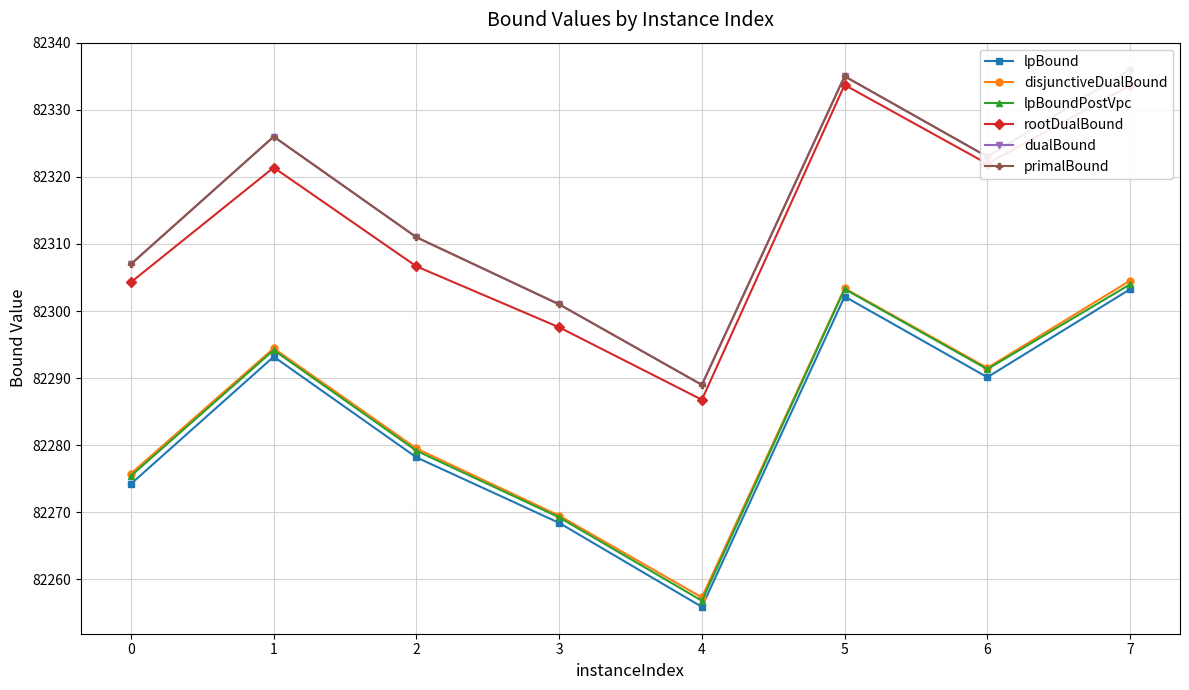

Reading left to right, what are all the values shown in this chart?

lpBound: 82274.2	82293.2	82278.2	82268.4	82255.9	82302.2	82290.1	82303.2
disjunctiveDualBound: 82275.8	82294.4	82279.5	82269.5	82257.3	82303.4	82291.5	82304.5
lpBoundPostVpc: 82275.4	82294.2	82279.2	82269.3	82256.8	82303.3	82291.3	82304.0
rootDualBound: 82304.3	82321.4	82306.7	82297.6	82286.8	82333.7	82321.9	82333.6
dualBound: 82307.0	82326.0	82311.0	82301.0	82289.0	82335.0	82323.0	82336.0
primalBound: 82307.0	82326.0	82311.0	82301.0	82289.0	82335.0	82323.0	82336.0